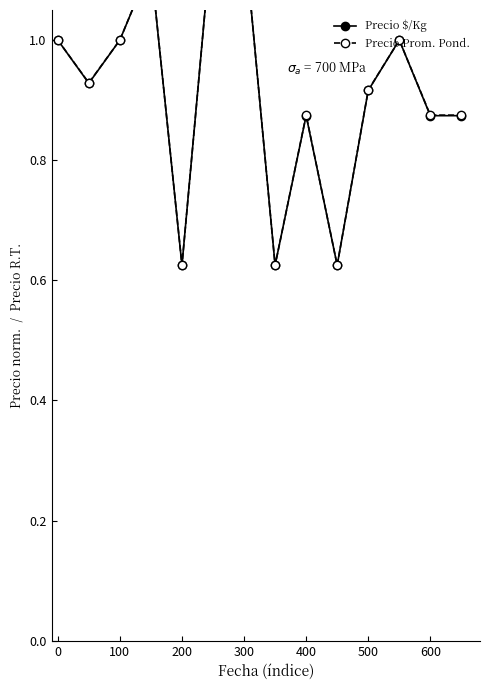

Does the chart display data point markers on the line(s)?

Yes